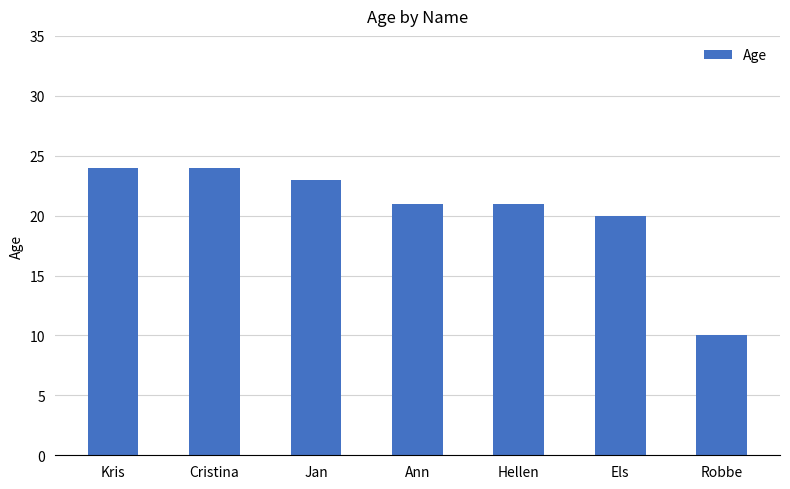

What is the sum of all values?

143